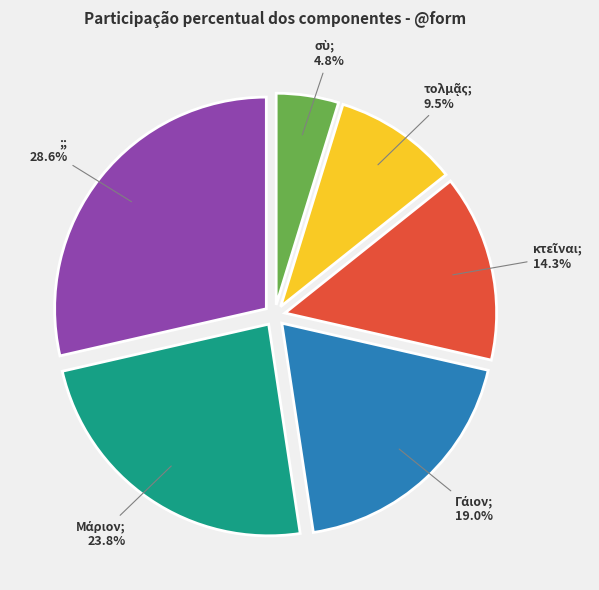

Is there a majority slice in this chart?

No